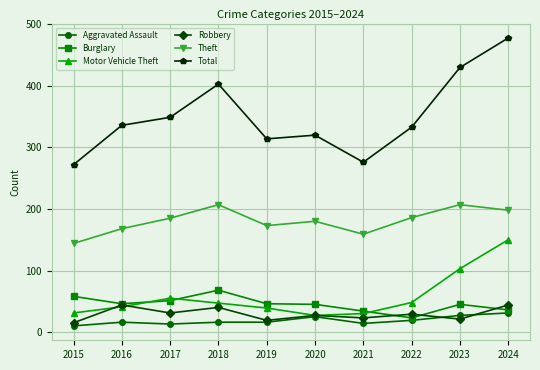

The value of Motor Vehicle Theft at 2023 is 45. True or false?

False